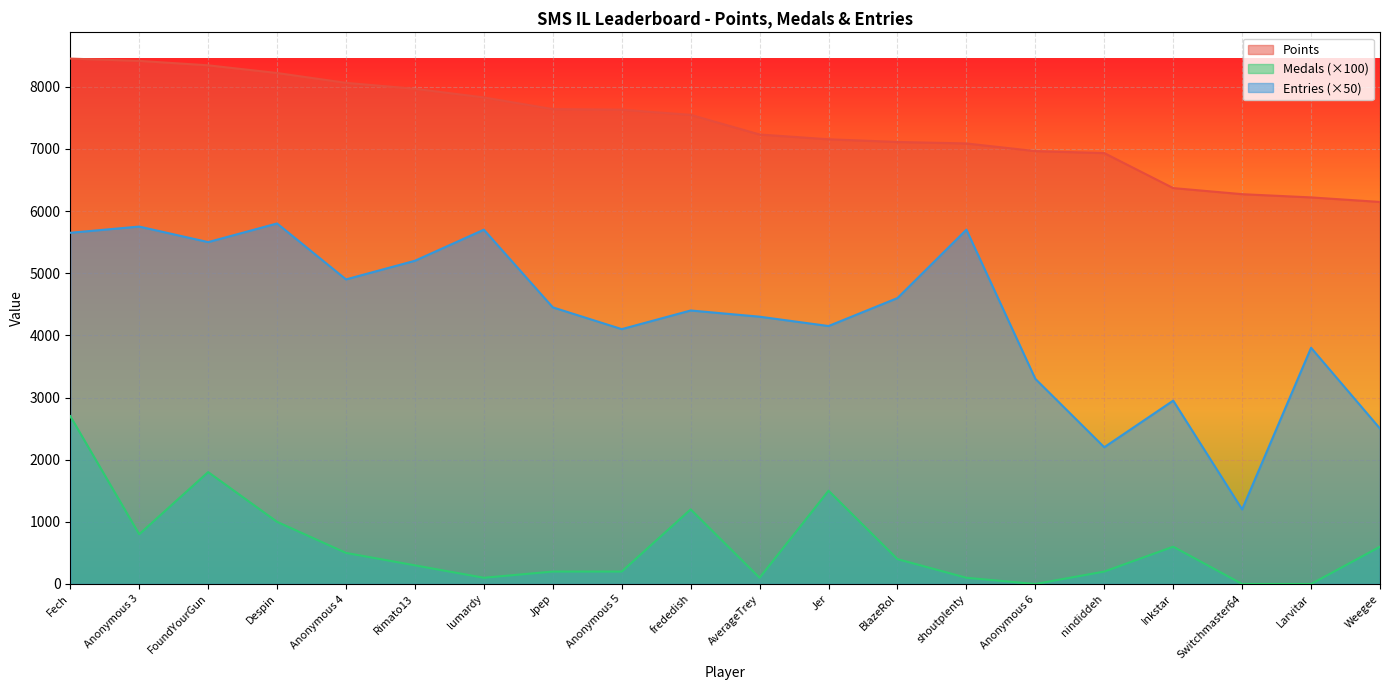

At which label is Points closest to 7299?

AverageTrey